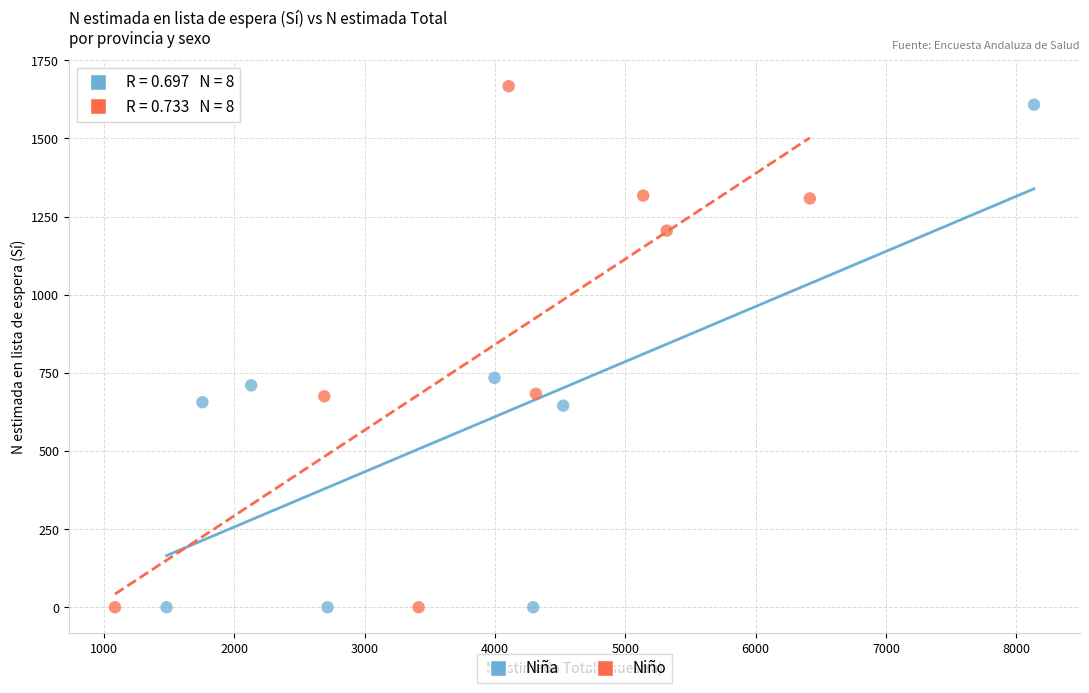

What are all the series names shown in the legend?

Niña, Niño